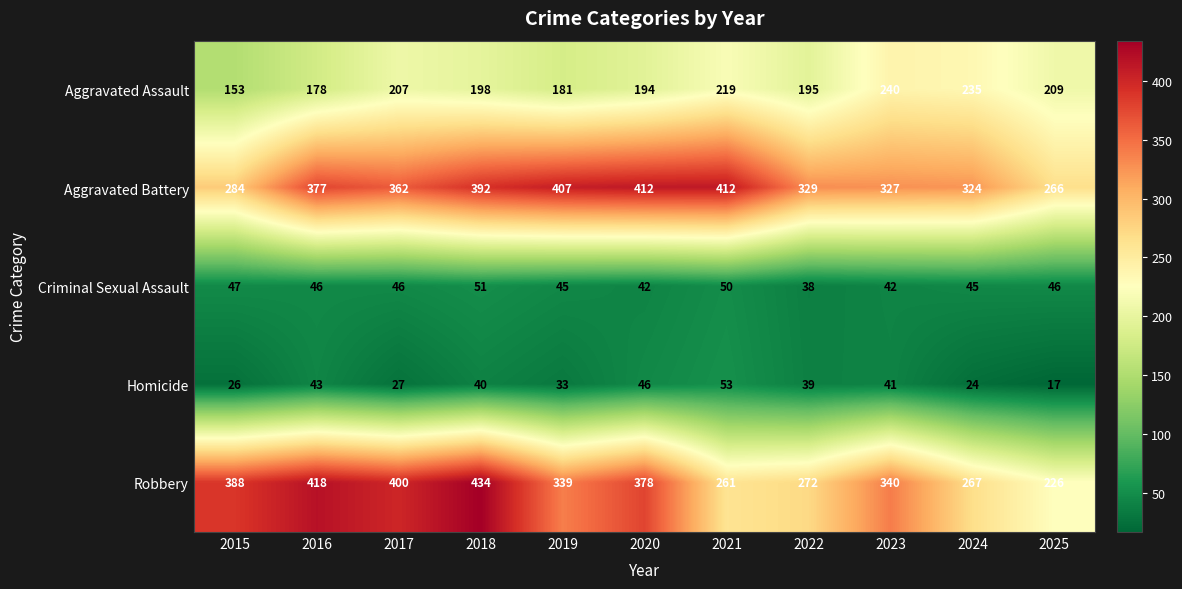

At which category does the chart reach its peak across all series?

2018